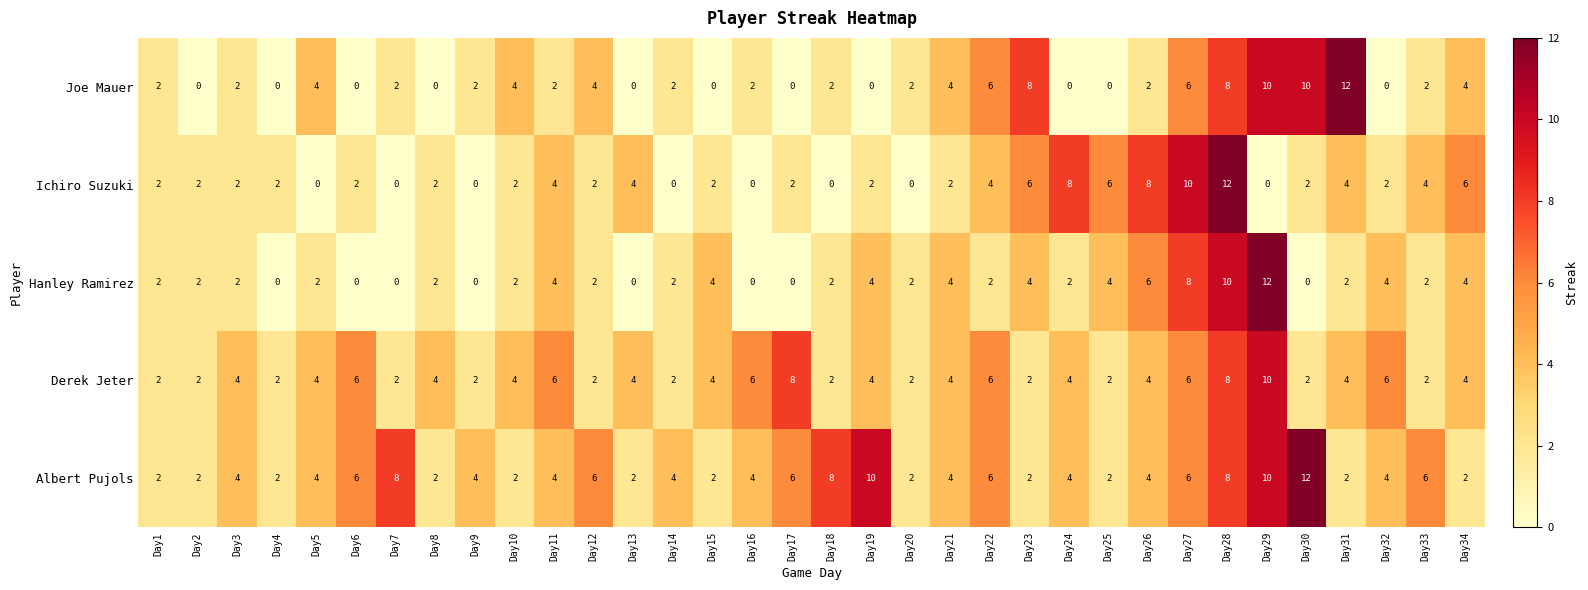

What is the maximum value shown in the chart?

12